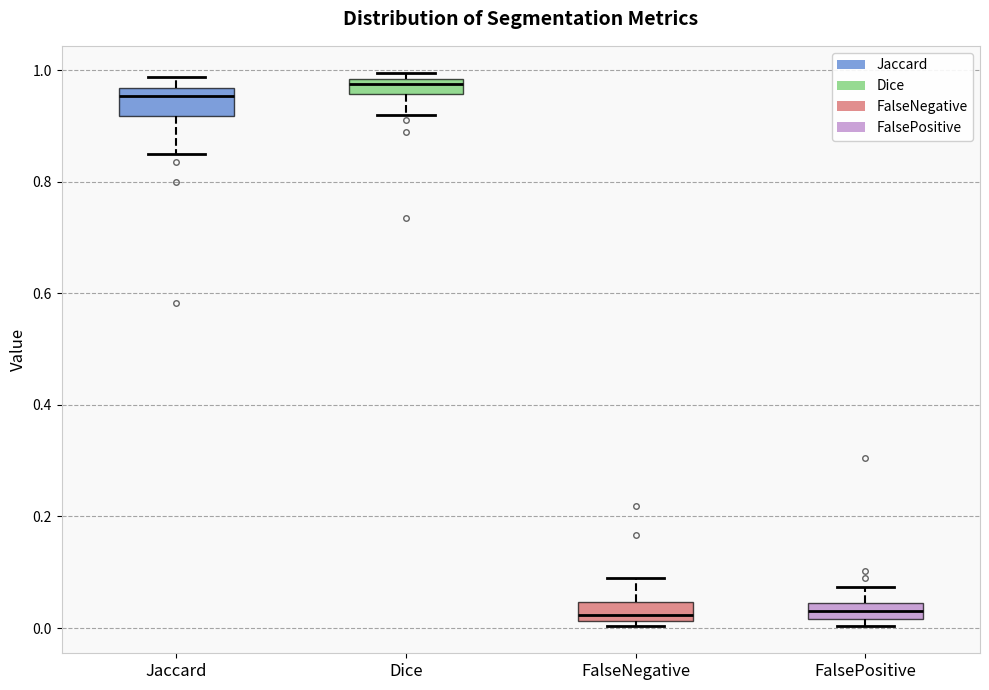

Where is the lower edge of the box for Dice on the y-axis? The values are not printed on the chart, so give them approximately, as read against the axis.

0.96